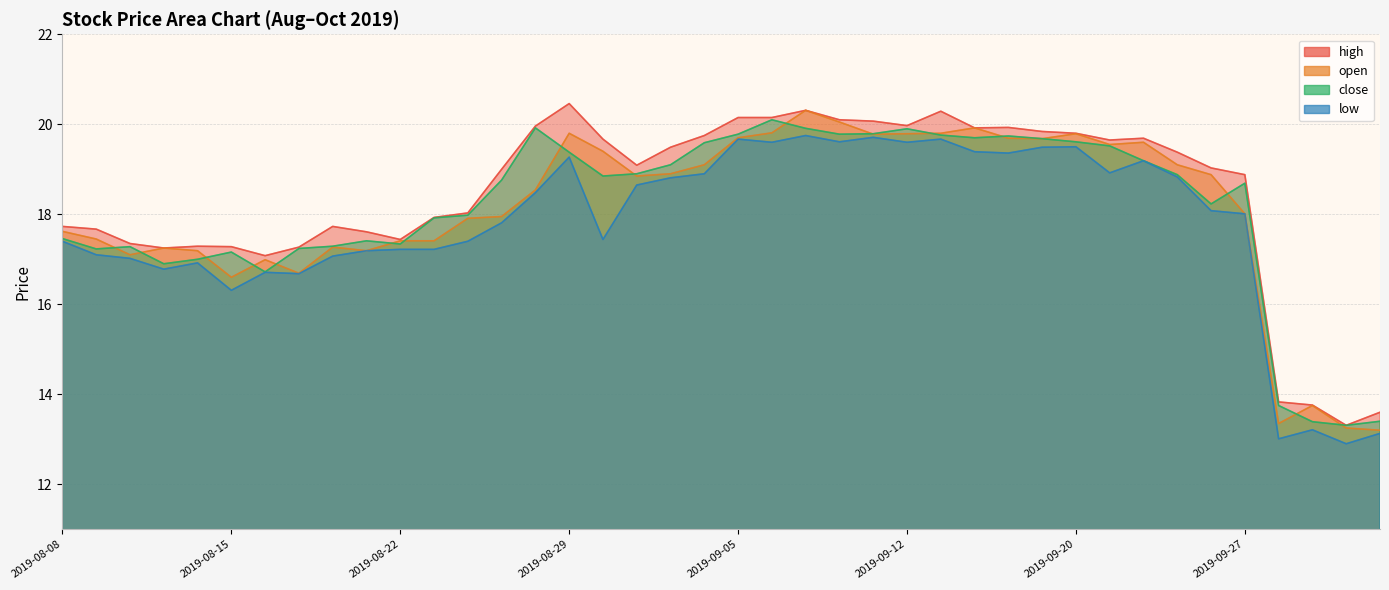

Which series has the widest spread of values?

high